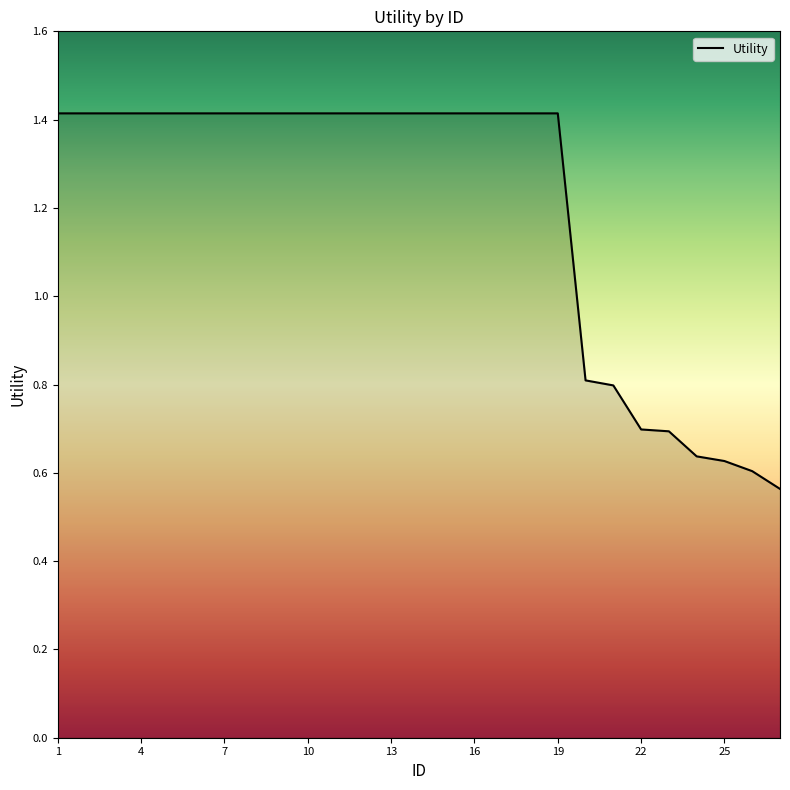

Does the chart display data point markers on the line(s)?

No